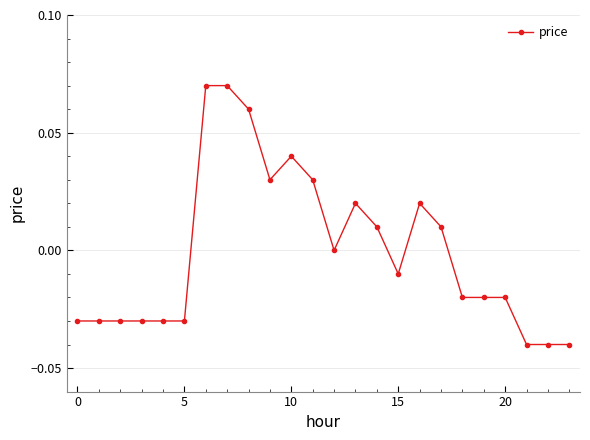

True or false: the data has more than 2 interior local peaks.

True